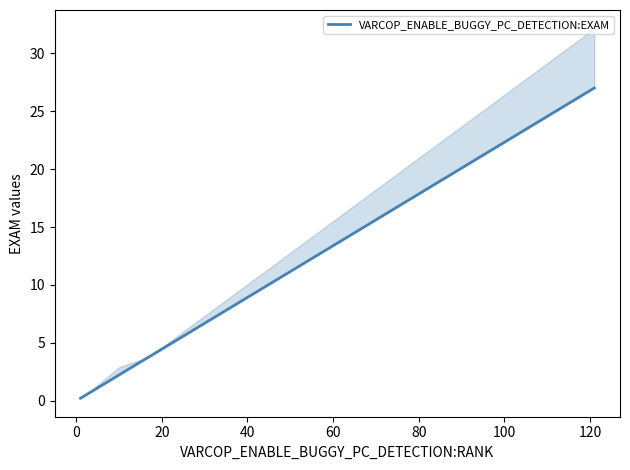

How many lines are shown in the chart?

1